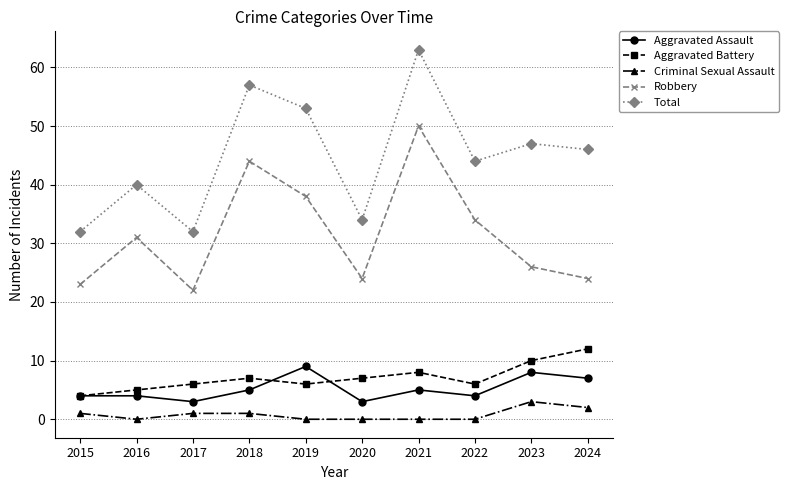

What is the approximate value of Total at 2020?

34